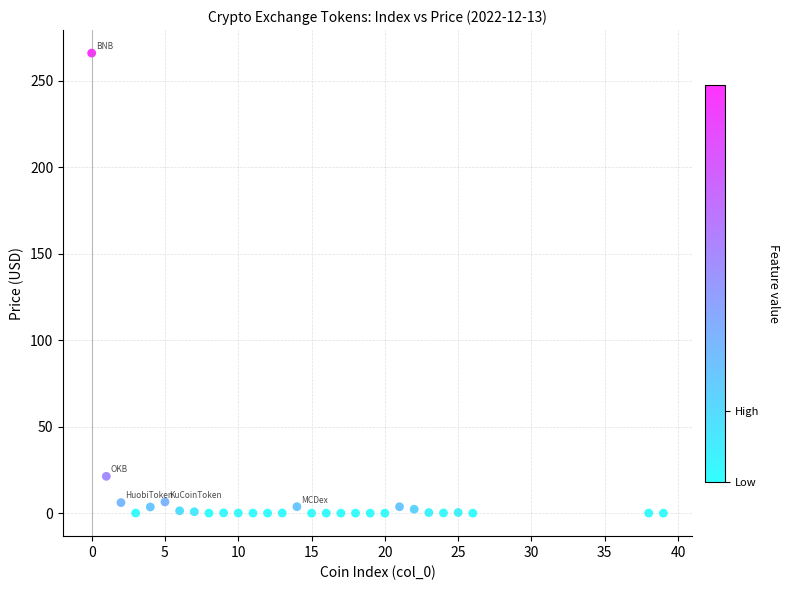

What Y value in the scatter plot is closest to 133?

21.3